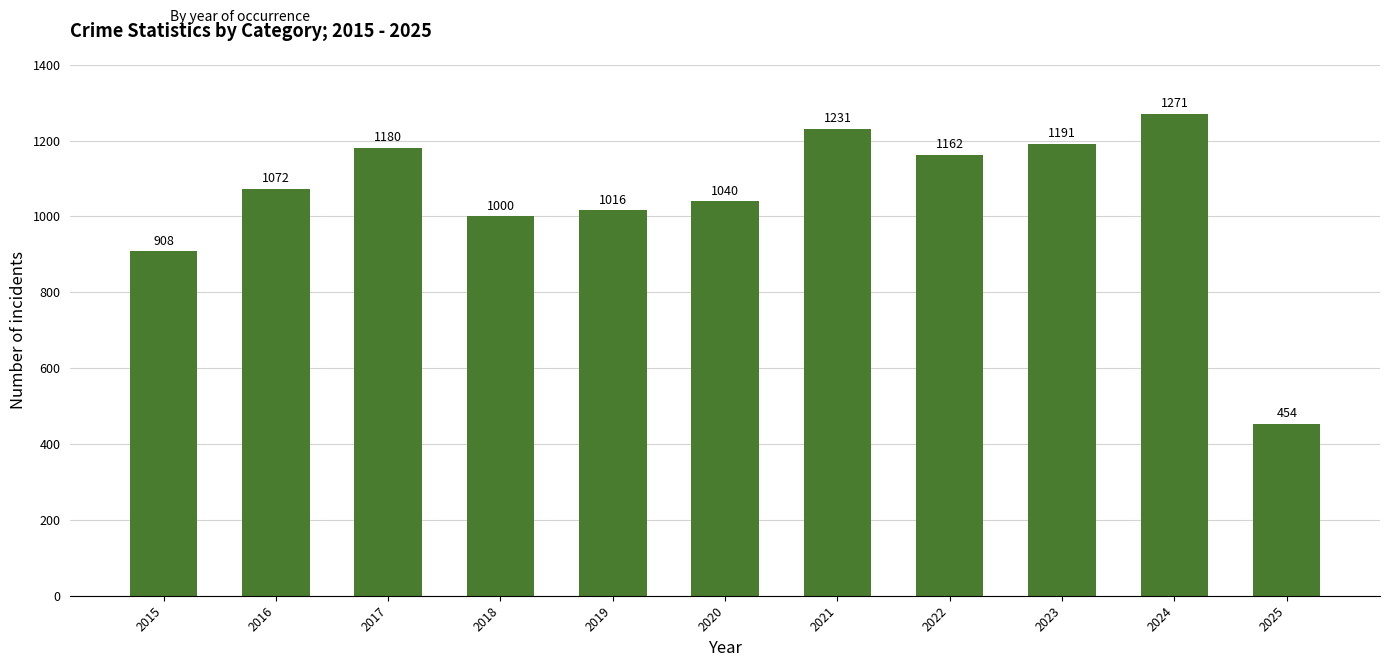

Is it true that the value at 2023 is 2016?

False